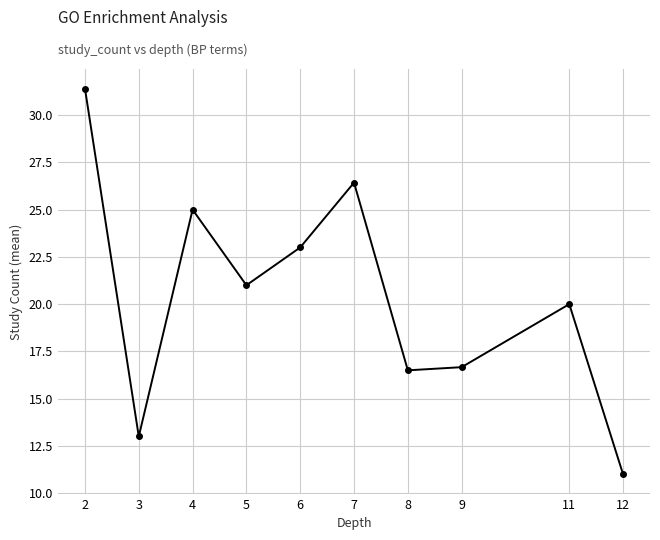

At which category does the chart reach its minimum across all series?

12